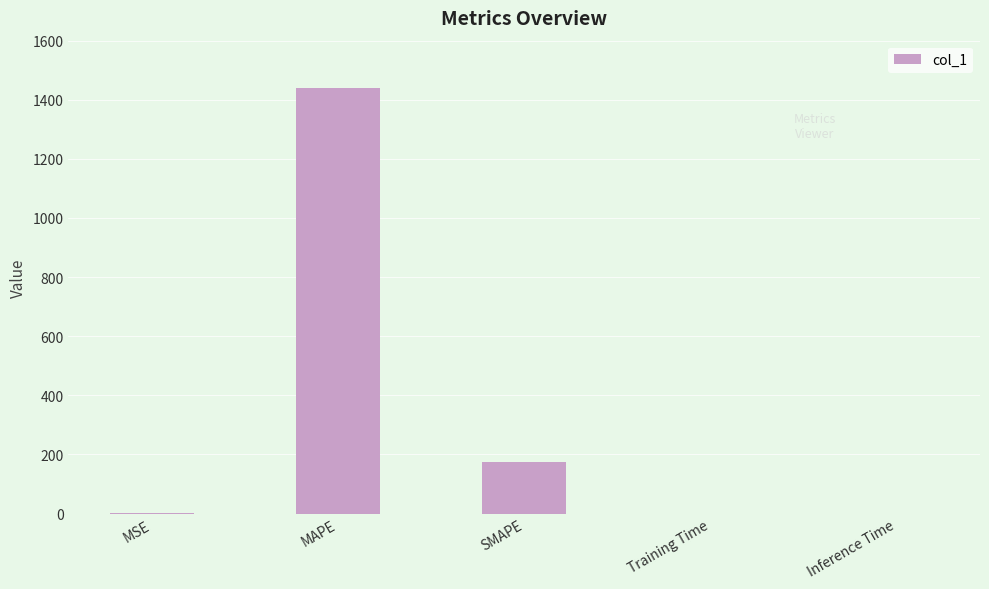

What is the approximate value at MAPE?

1439.6